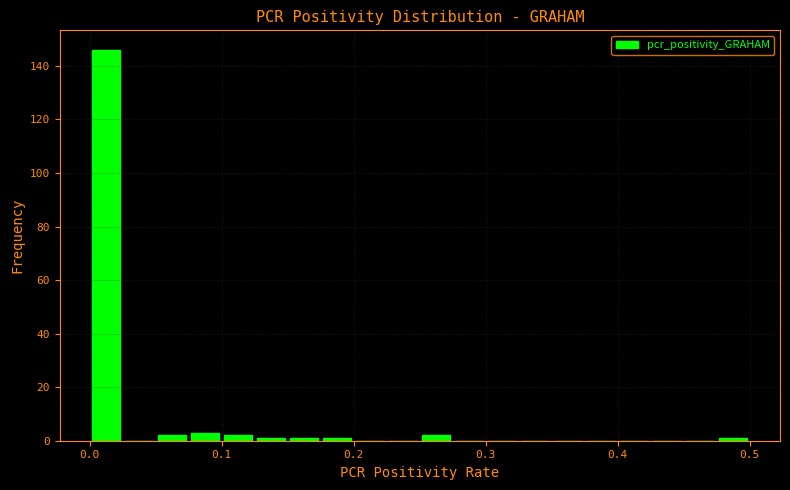

Read against the x-axis, roughly where is the centre of the tallest bar?

0.01